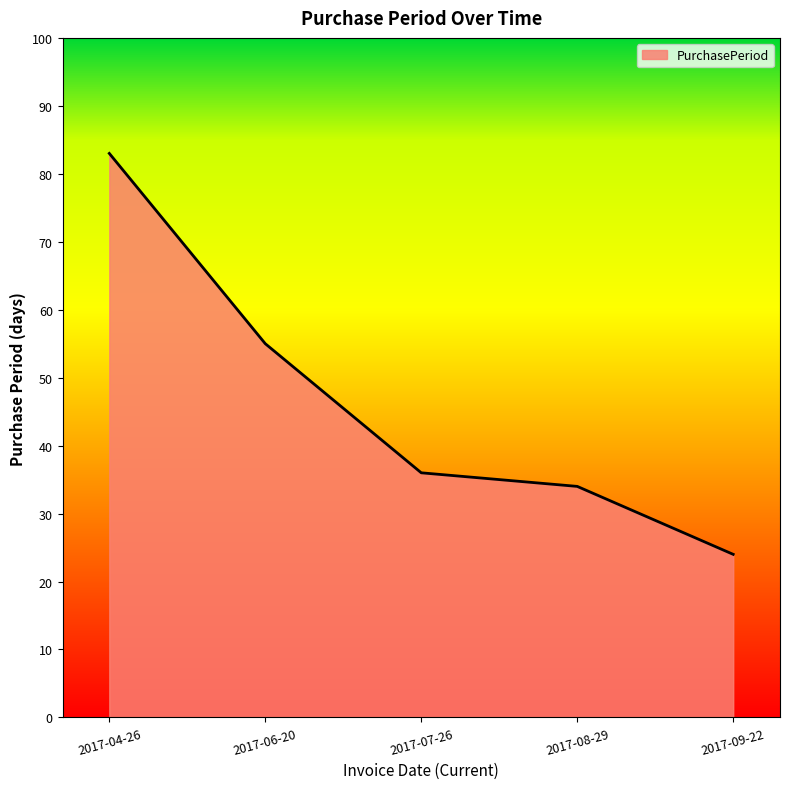

Is it true that the value at 2017-06-20 is 26?

False